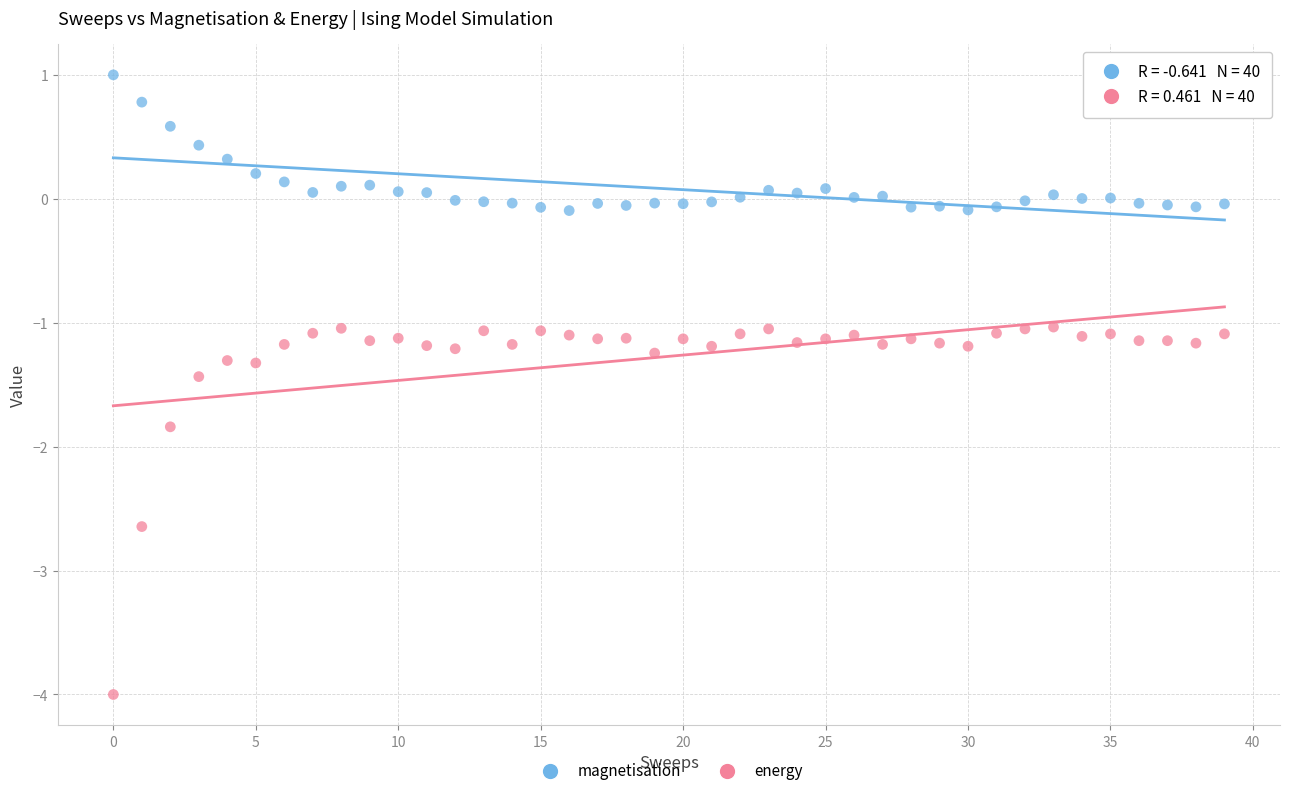

Which series contains the lowest Y value?

energy